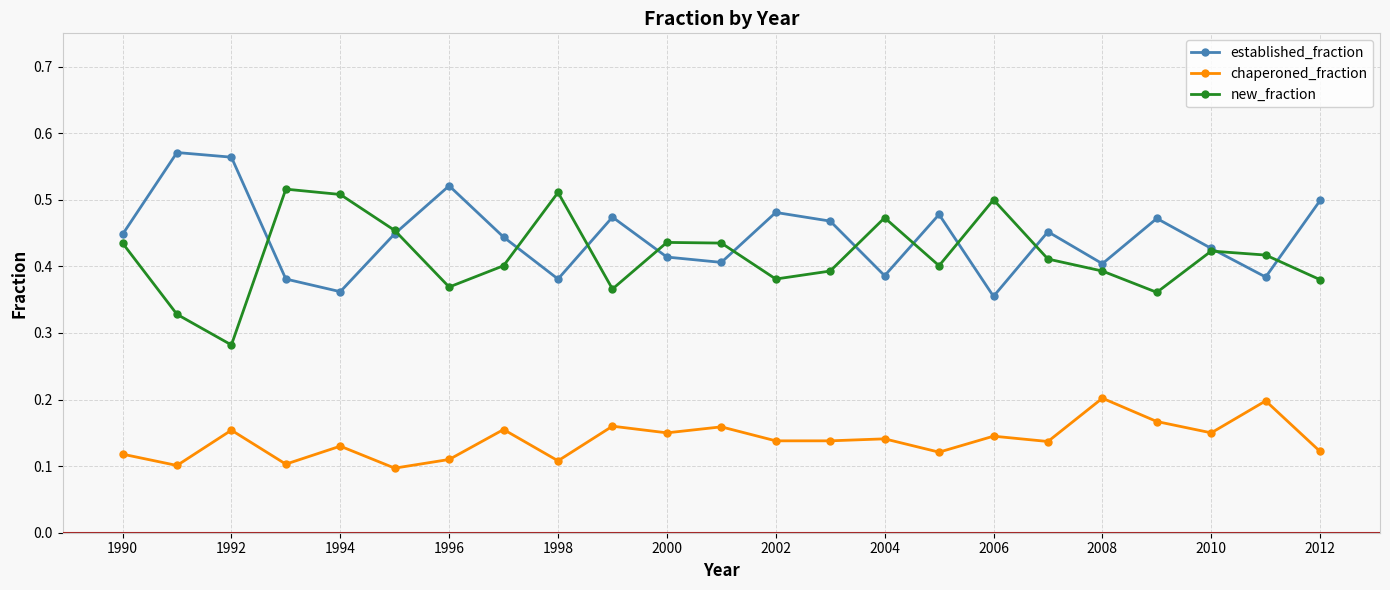

True or false: established_fraction has more than 1 interior local peaks.

True